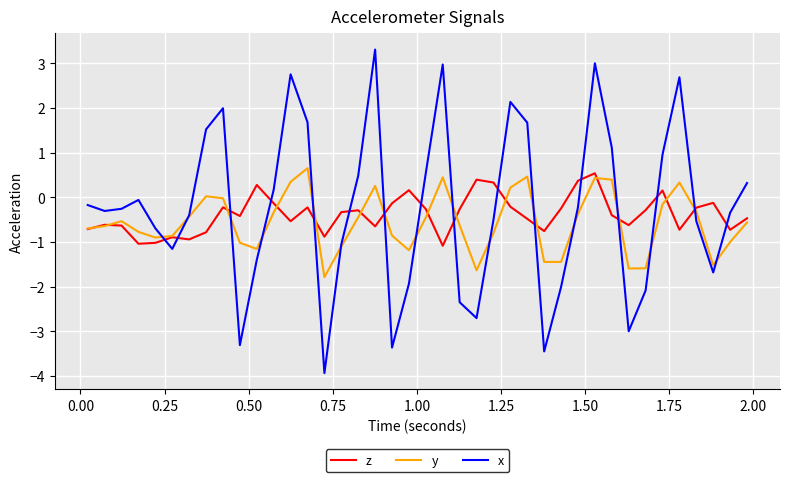

How many interior local peaks does the y series have?

8